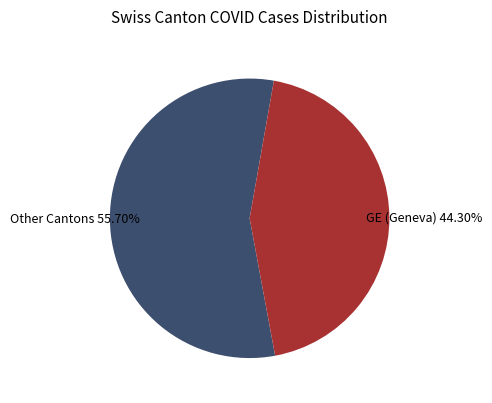

How many slices are in this pie chart?

2